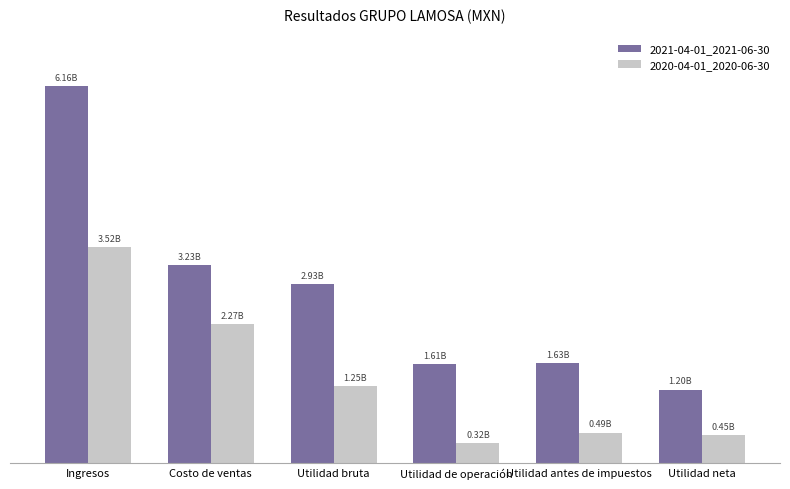

What is the greatest value displayed?

6157818000